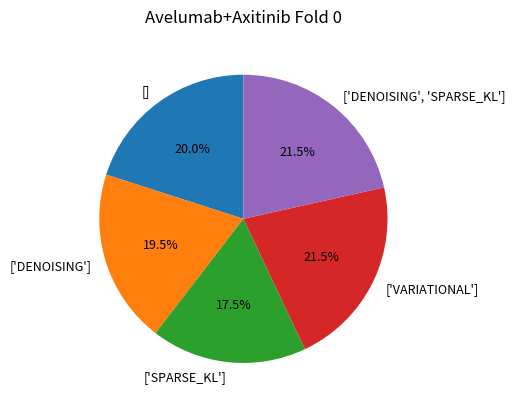

Is there a majority slice in this chart?

No